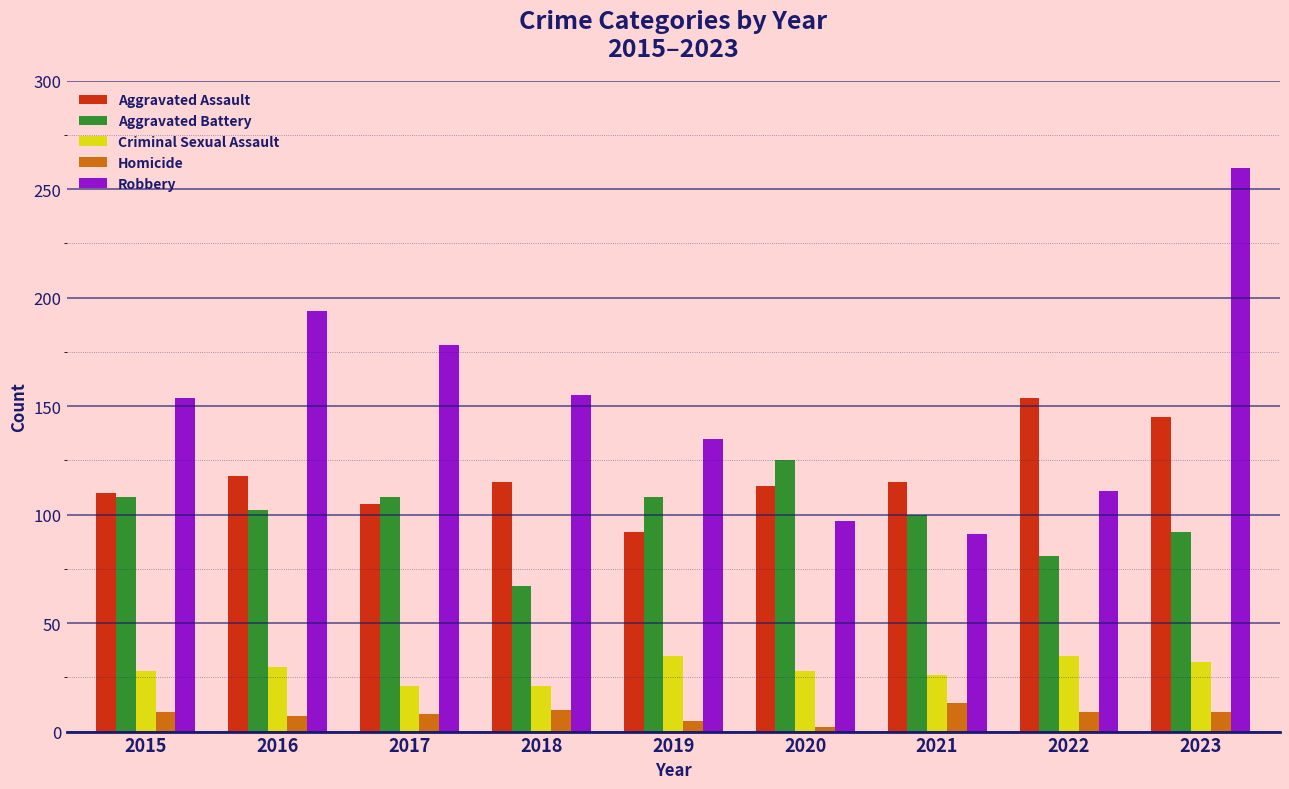

What is the sum of all Criminal Sexual Assault values?

256